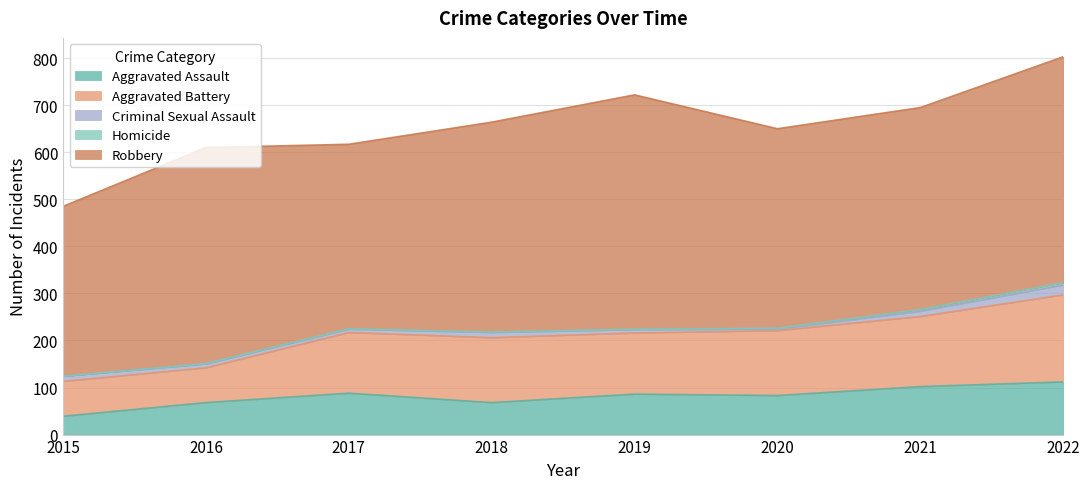

What is the total value across all series at 2018?

664